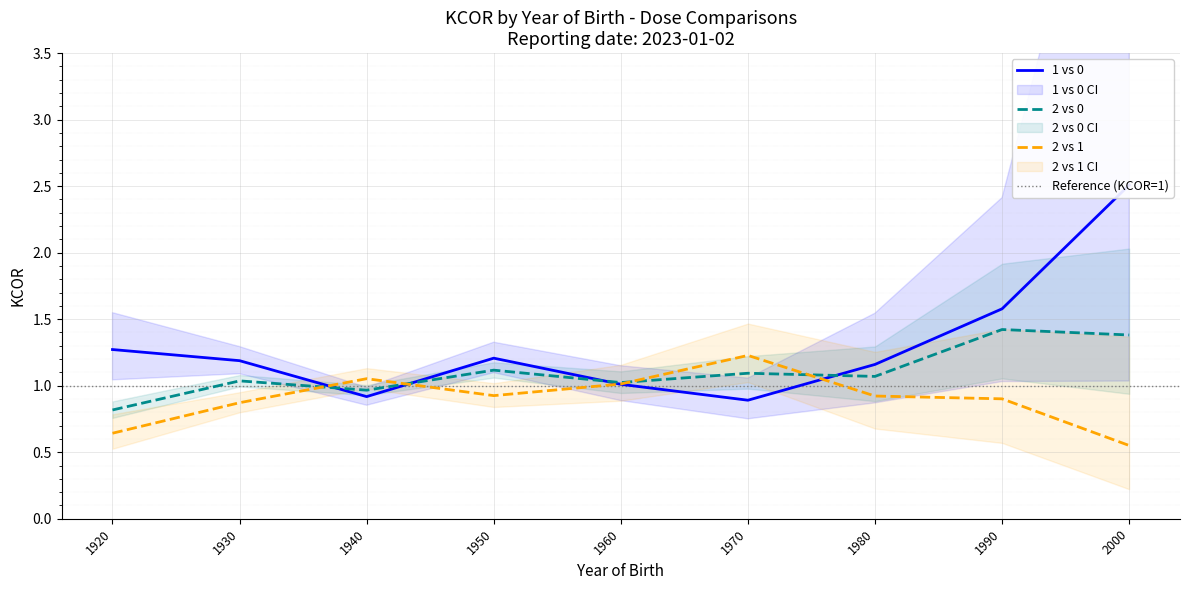

What are all the series names shown in the legend?

1 vs 0, 2 vs 0, 2 vs 1